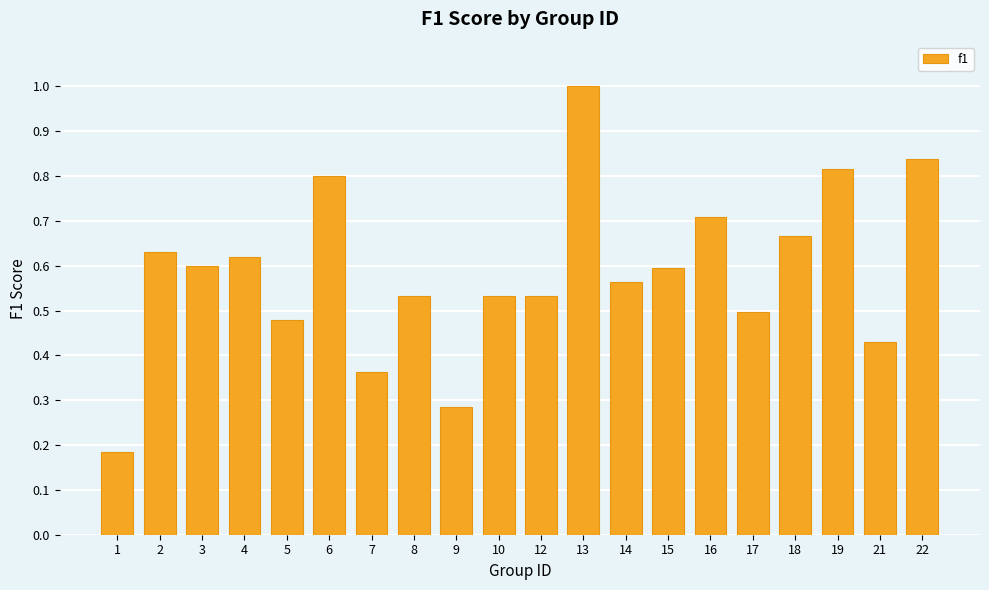

How many values are between 0 and 1?

20